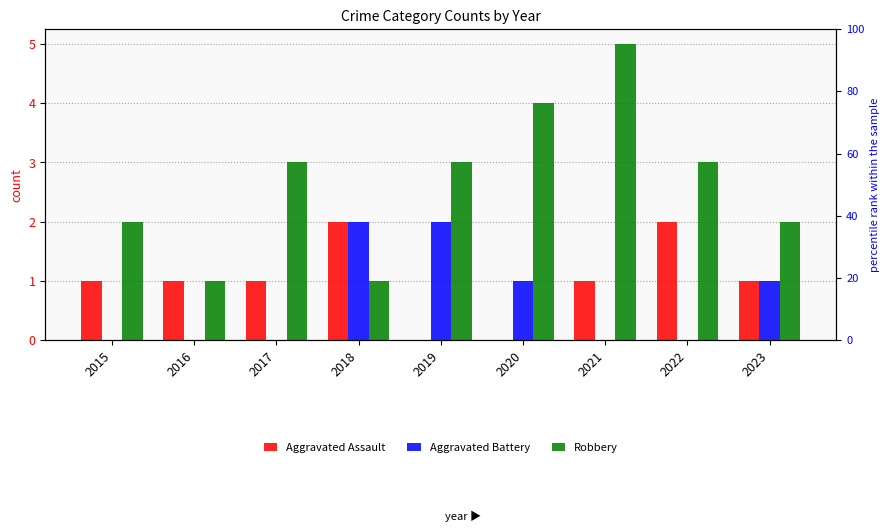

Count the Aggravated Battery values in the range 0 to 1.

7